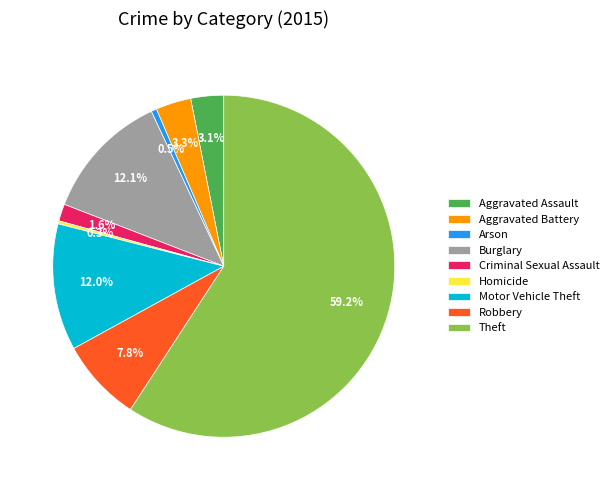

To the nearest percent, what is the combined percentage of Motor Vehicle Theft and Theft?

71%